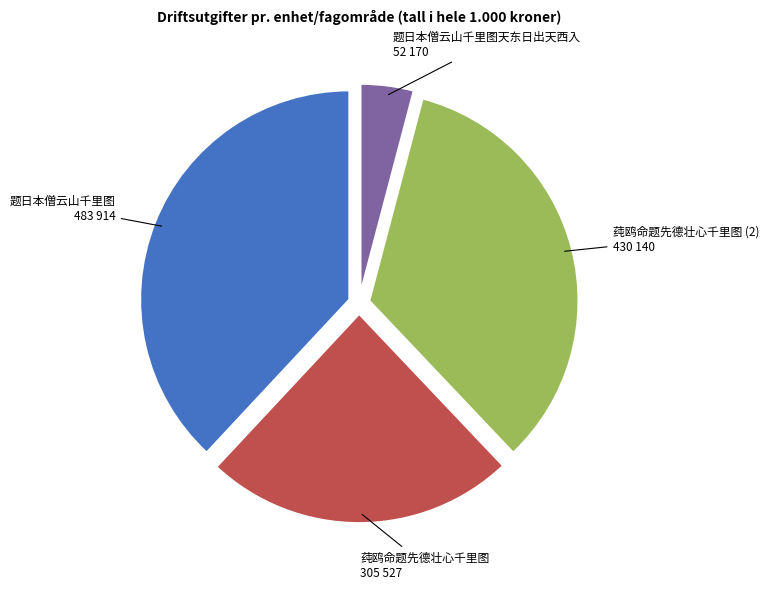

The 题日本僧云山千里图 slice represents 51% of the pie. True or false?

False